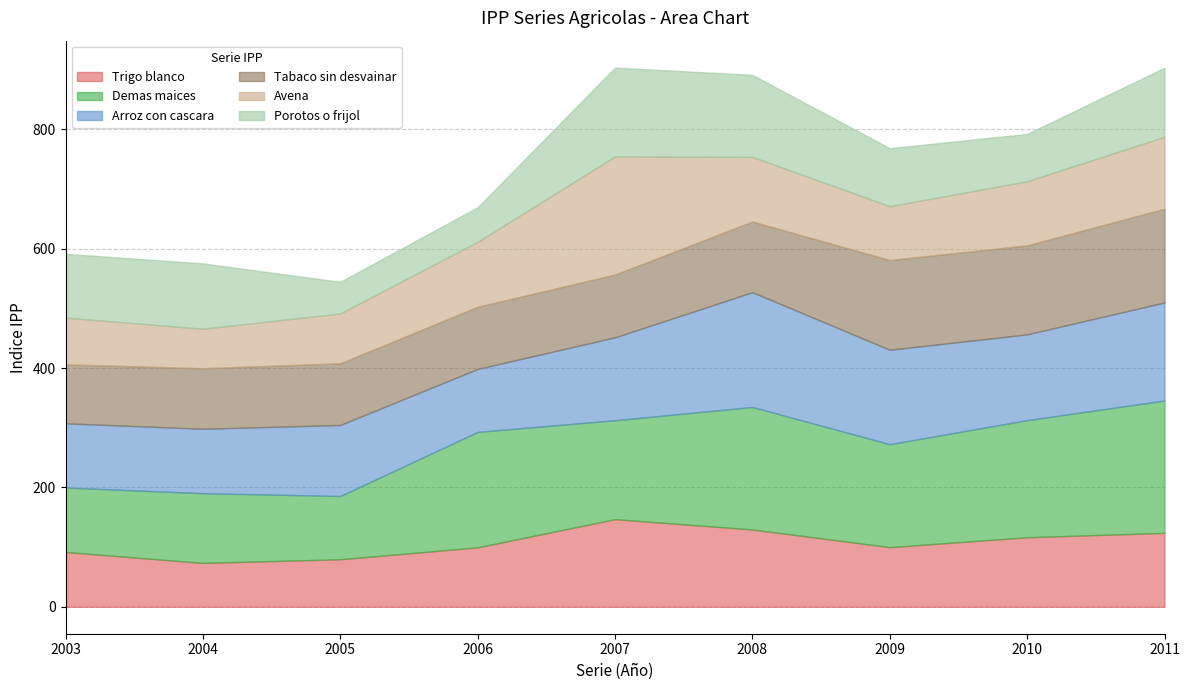

Reading right to left, extract all data points from this chart.

Trigo blanco: 2011=123.8	2010=116.5	2009=99.9	2008=129.5	2007=146.8	2006=99.6	2005=79.6	2004=73.5	2003=91.8
Demas maices: 2011=221.8	2010=196.2	2009=172.5	2008=205.3	2007=165.7	2006=193.4	2005=106.0	2004=116.8	2003=108.0
Arroz con cascara: 2011=164.3	2010=143.7	2009=158.2	2008=192.3	2007=139.0	2006=105.5	2005=119.0	2004=107.9	2003=107.6
Tabaco sin desvainar: 2011=157.0	2010=149.0	2009=150.3	2008=118.3	2007=105.1	2006=104.1	2005=103.3	2004=101.4	2003=98.7
Avena: 2011=120.5	2010=107.5	2009=90.2	2008=108.3	2007=197.9	2006=108.9	2005=83.5	2004=66.2	2003=78.3
Porotos o frijol: 2011=115.7	2010=79.3	2009=97.2	2008=137.4	2007=148.8	2006=57.9	2005=53.0	2004=109.5	2003=106.9